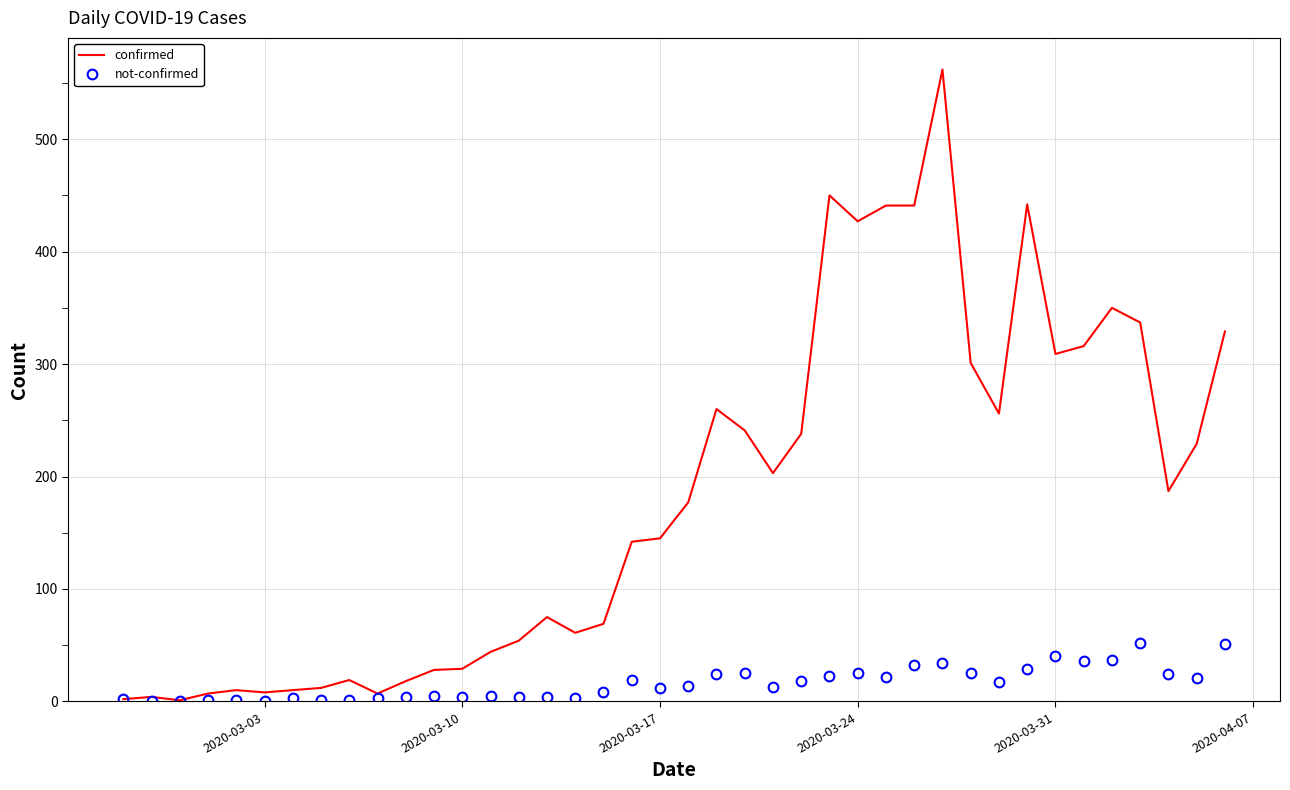

Which series has the largest range (max minus min)?

confirmed